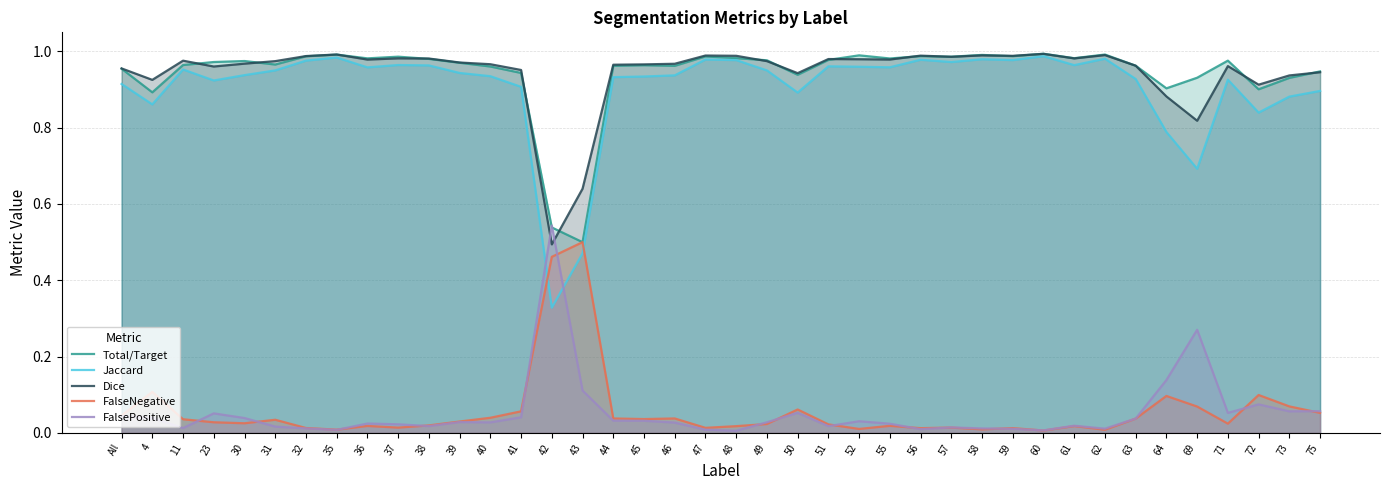

Reading left to right, list all the values displayed in this chart.

Total/Target: All=1.0	4=0.9	11=1.0	23=1.0	30=1.0	31=1.0	32=1.0	35=1.0	36=1.0	37=1.0	38=1.0	39=1.0	40=1.0	41=0.9	42=0.5	43=0.5	44=1.0	45=1.0	46=1.0	47=1.0	48=1.0	49=1.0	50=0.9	51=1.0	52=1.0	55=1.0	56=1.0	57=1.0	58=1.0	59=1.0	60=1.0	61=1.0	62=1.0	63=1.0	64=0.9	69=0.9	71=1.0	72=0.9	73=0.9	75=0.9
Jaccard: All=0.9	4=0.9	11=1.0	23=0.9	30=0.9	31=1.0	32=1.0	35=1.0	36=1.0	37=1.0	38=1.0	39=0.9	40=0.9	41=0.9	42=0.3	43=0.5	44=0.9	45=0.9	46=0.9	47=1.0	48=1.0	49=1.0	50=0.9	51=1.0	52=1.0	55=1.0	56=1.0	57=1.0	58=1.0	59=1.0	60=1.0	61=1.0	62=1.0	63=0.9	64=0.8	69=0.7	71=0.9	72=0.8	73=0.9	75=0.9
Dice: All=1.0	4=0.9	11=1.0	23=1.0	30=1.0	31=1.0	32=1.0	35=1.0	36=1.0	37=1.0	38=1.0	39=1.0	40=1.0	41=1.0	42=0.5	43=0.6	44=1.0	45=1.0	46=1.0	47=1.0	48=1.0	49=1.0	50=0.9	51=1.0	52=1.0	55=1.0	56=1.0	57=1.0	58=1.0	59=1.0	60=1.0	61=1.0	62=1.0	63=1.0	64=0.9	69=0.8	71=1.0	72=0.9	73=0.9	75=0.9
FalseNegative: All=0.0	4=0.1	11=0.0	23=0.0	30=0.0	31=0.0	32=0.0	35=0.0	36=0.0	37=0.0	38=0.0	39=0.0	40=0.0	41=0.1	42=0.5	43=0.5	44=0.0	45=0.0	46=0.0	47=0.0	48=0.0	49=0.0	50=0.1	51=0.0	52=0.0	55=0.0	56=0.0	57=0.0	58=0.0	59=0.0	60=0.0	61=0.0	62=0.0	63=0.0	64=0.1	69=0.1	71=0.0	72=0.1	73=0.1	75=0.1
FalsePositive: All=0.0	4=0.0	11=0.0	23=0.1	30=0.0	31=0.0	32=0.0	35=0.0	36=0.0	37=0.0	38=0.0	39=0.0	40=0.0	41=0.0	42=0.5	43=0.1	44=0.0	45=0.0	46=0.0	47=0.0	48=0.0	49=0.0	50=0.1	51=0.0	52=0.0	55=0.0	56=0.0	57=0.0	58=0.0	59=0.0	60=0.0	61=0.0	62=0.0	63=0.0	64=0.1	69=0.3	71=0.1	72=0.1	73=0.1	75=0.1